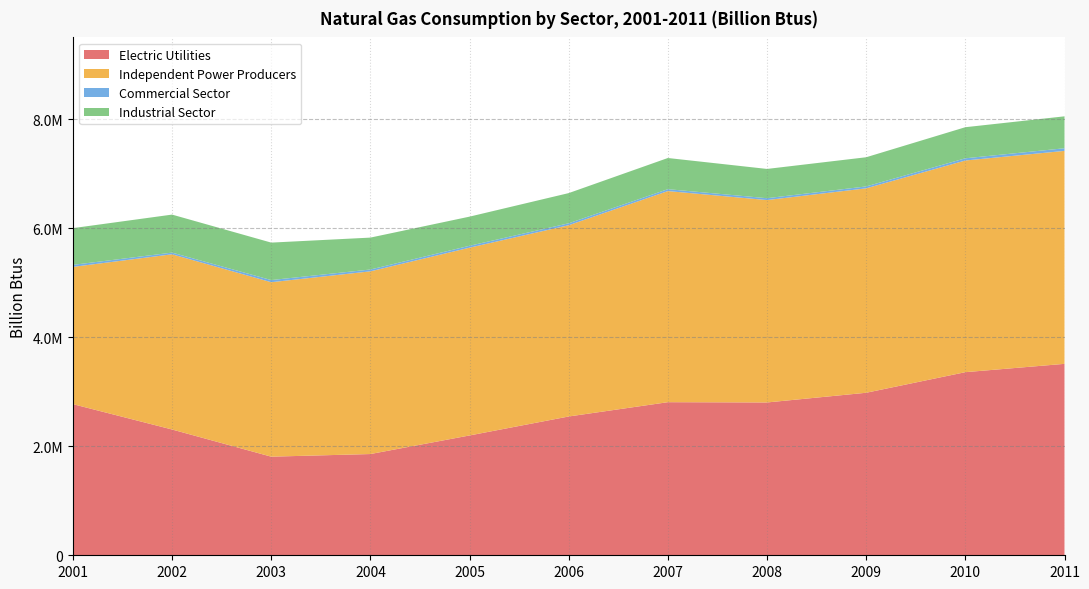

Reading left to right, transcribe all the data shown in this chart.

Electric Utilities: 2001=2772650	2002=2307358	2003=1809003	2004=1857247	2005=2198098	2006=2546169	2007=2808500	2008=2803283	2009=2981285	2010=3359035	2011=3511732
Independent Power Producers: 2001=2517741	2002=3214286	2003=3200057	2004=3351469	2005=3444875	2006=3508597	2007=3872646	2008=3712872	2009=3750080	2010=3882995	2011=3906484
Commercial Sector: 2001=36869	2002=30626	2003=39424	2004=33623	2005=34645	2006=35473	2007=34872	2008=34138	2009=35046	2010=40356	2011=48509
Industrial Sector: 2001=673985	2002=697315	2003=687286	2004=585132	2005=534498	2006=553687	2007=571697	2008=536899	2009=535111	2010=570279	2011=585584